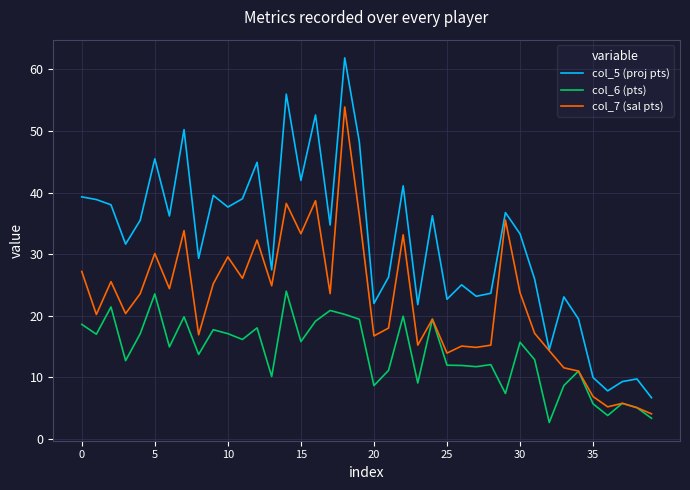

Which series has the widest spread of values?

col_5 (proj pts)